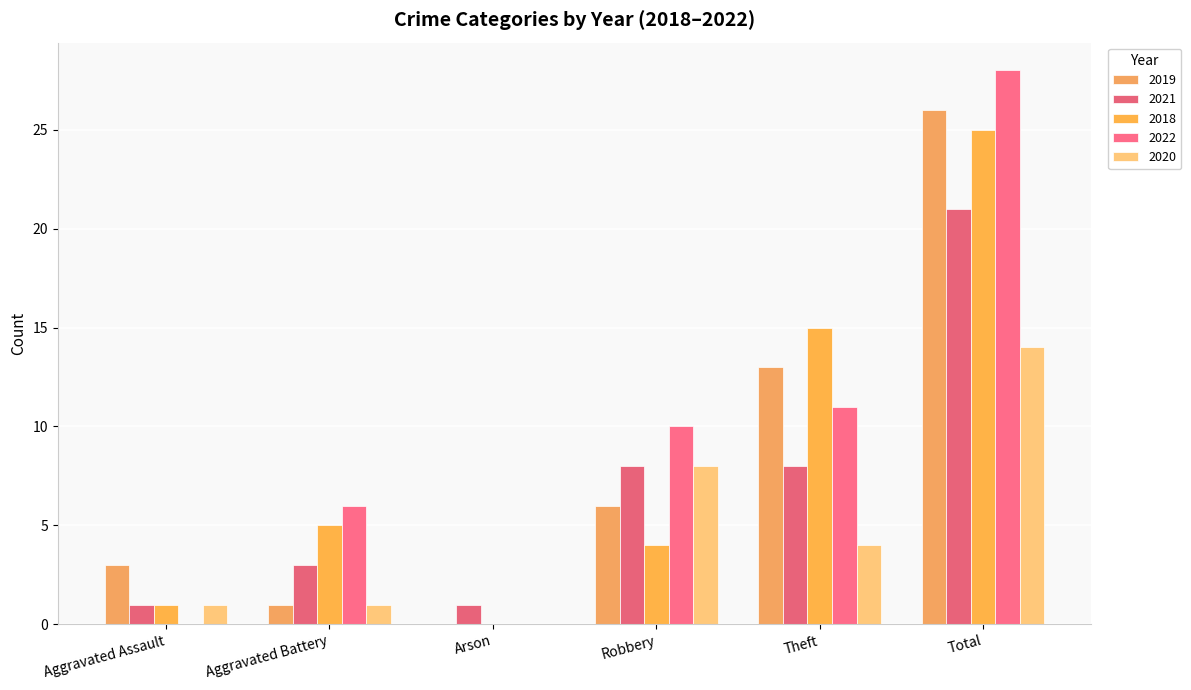

Is it true that 2021 equals 8 at Theft?

True